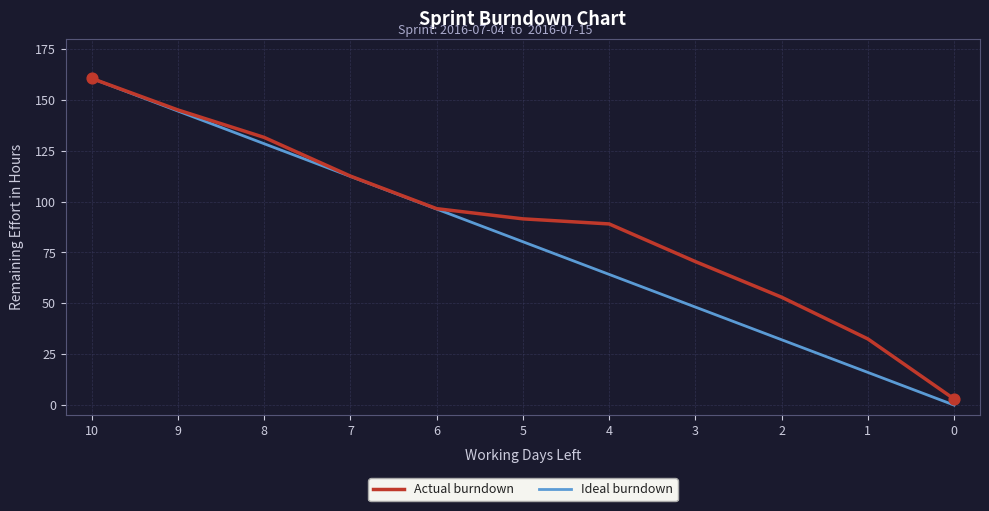

What are all the series names shown in the legend?

Actual burndown, Ideal burndown